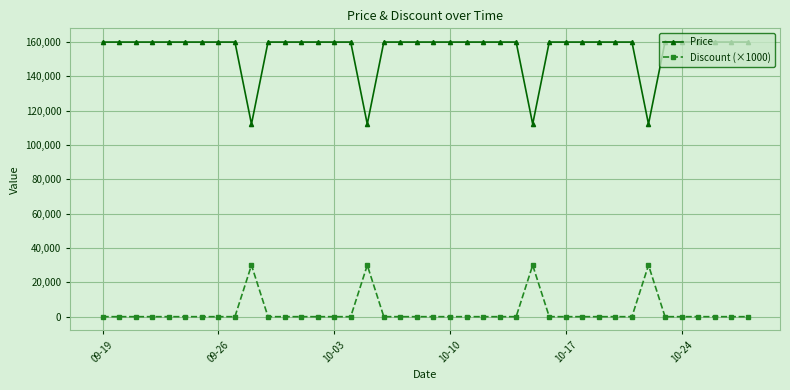

True or false: Discount (×1000) has more than 1 interior local peaks.

True